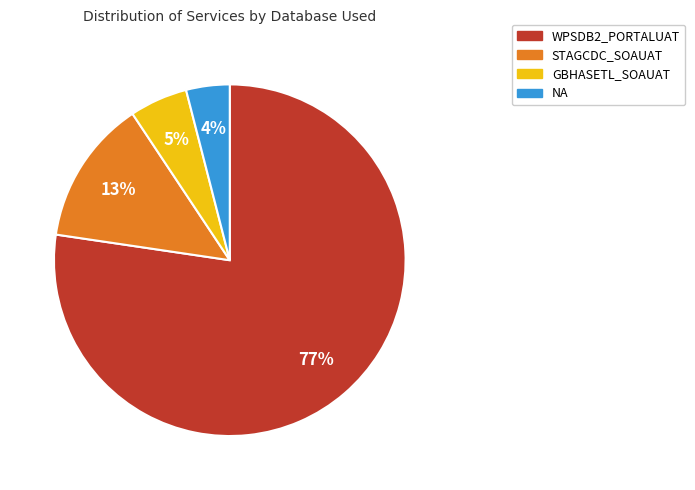

Between GBHASETL_SOAUAT and NA, which is larger?

GBHASETL_SOAUAT